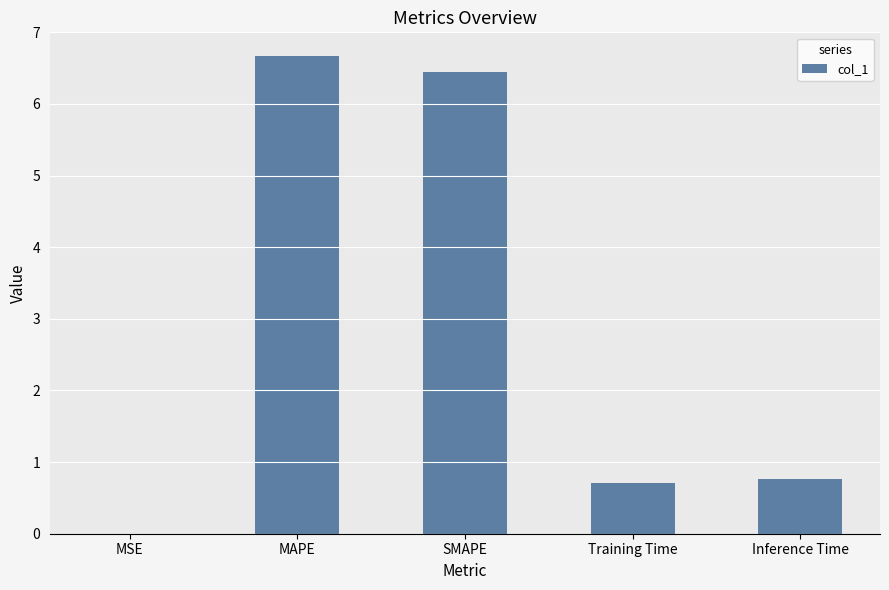

What is the greatest value displayed?

6.7